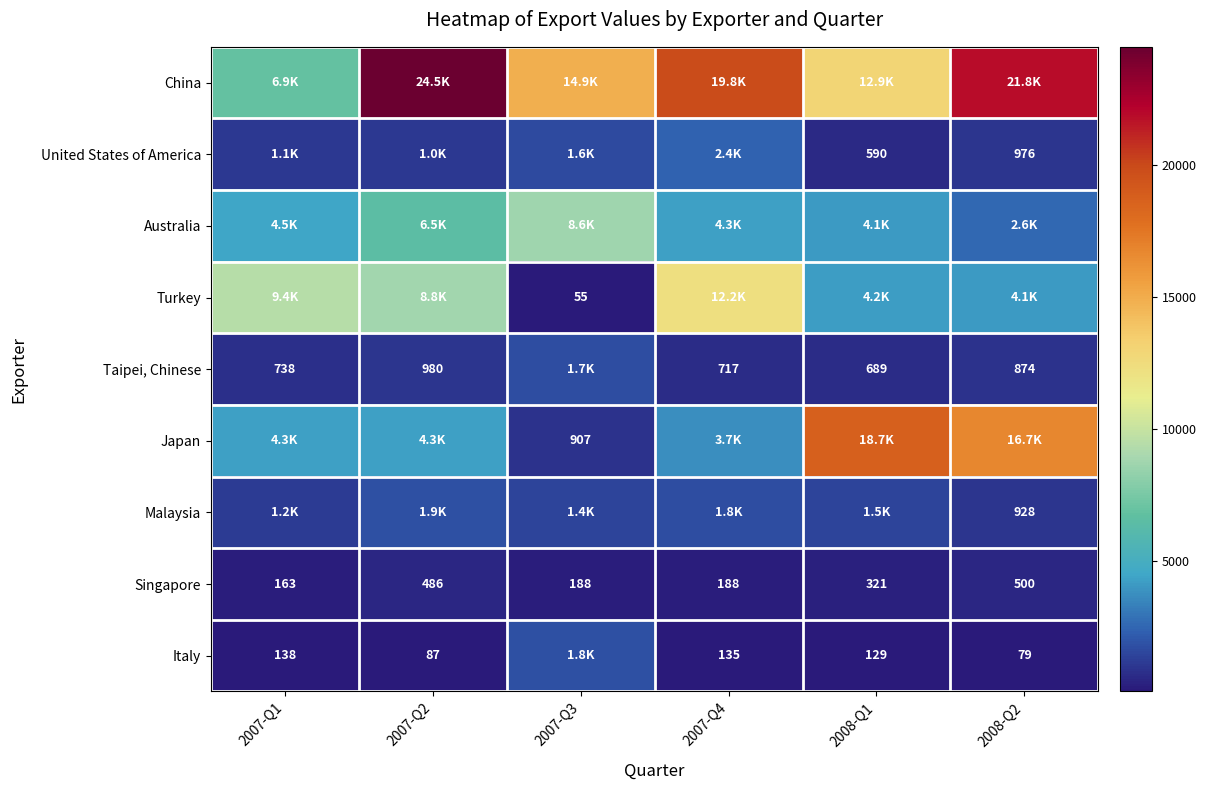

Where is Singapore nearest to the value 331?

2008-Q1